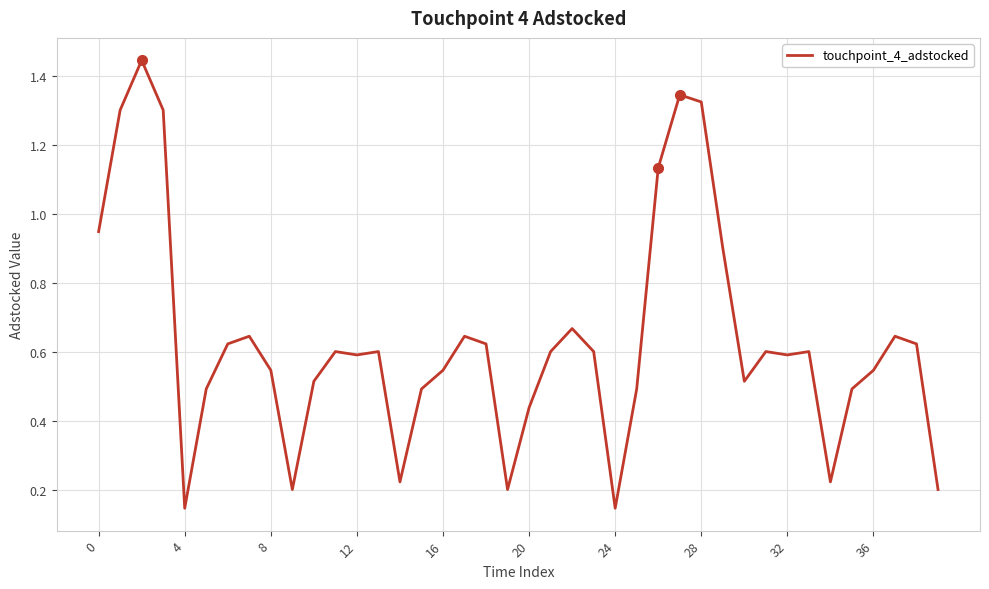

Does the chart display data point markers on the line(s)?

No